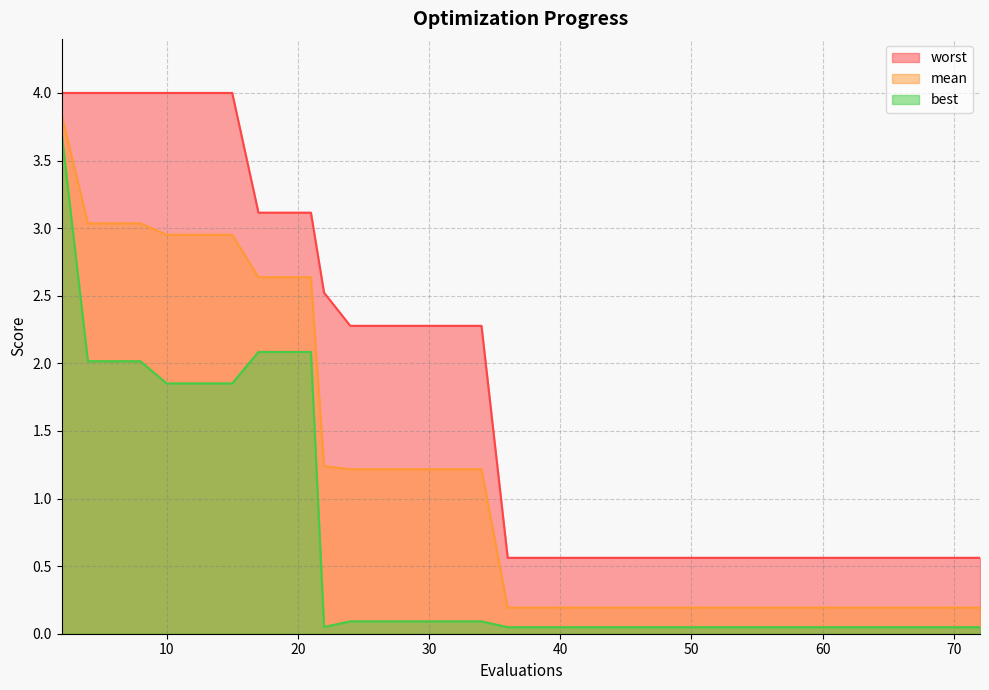

List the series in order of their overall mean, lowest first.

best, mean, worst